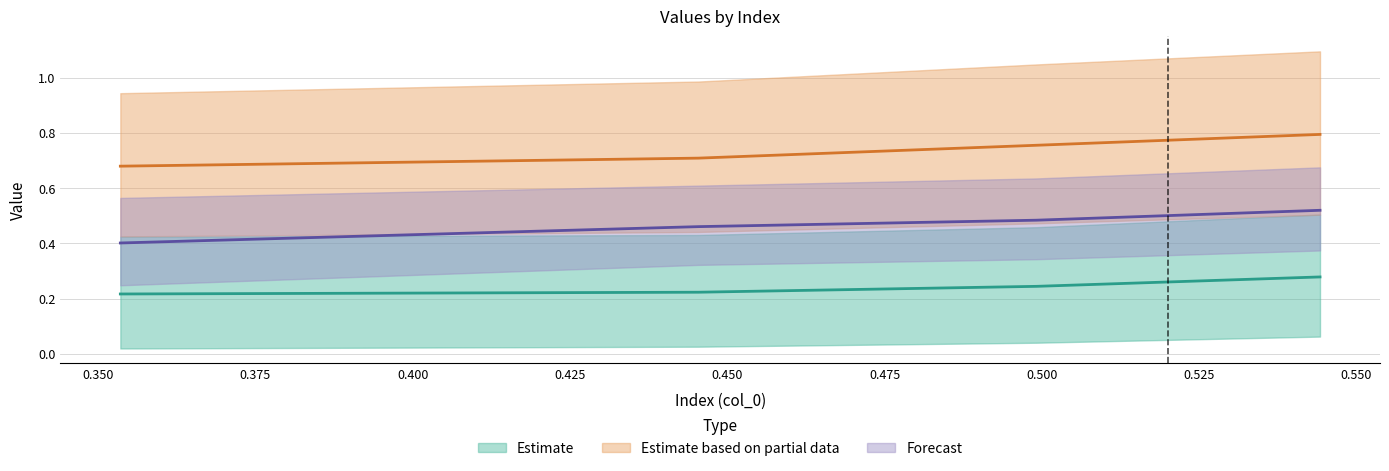

Count the number of categories in the chart.

4